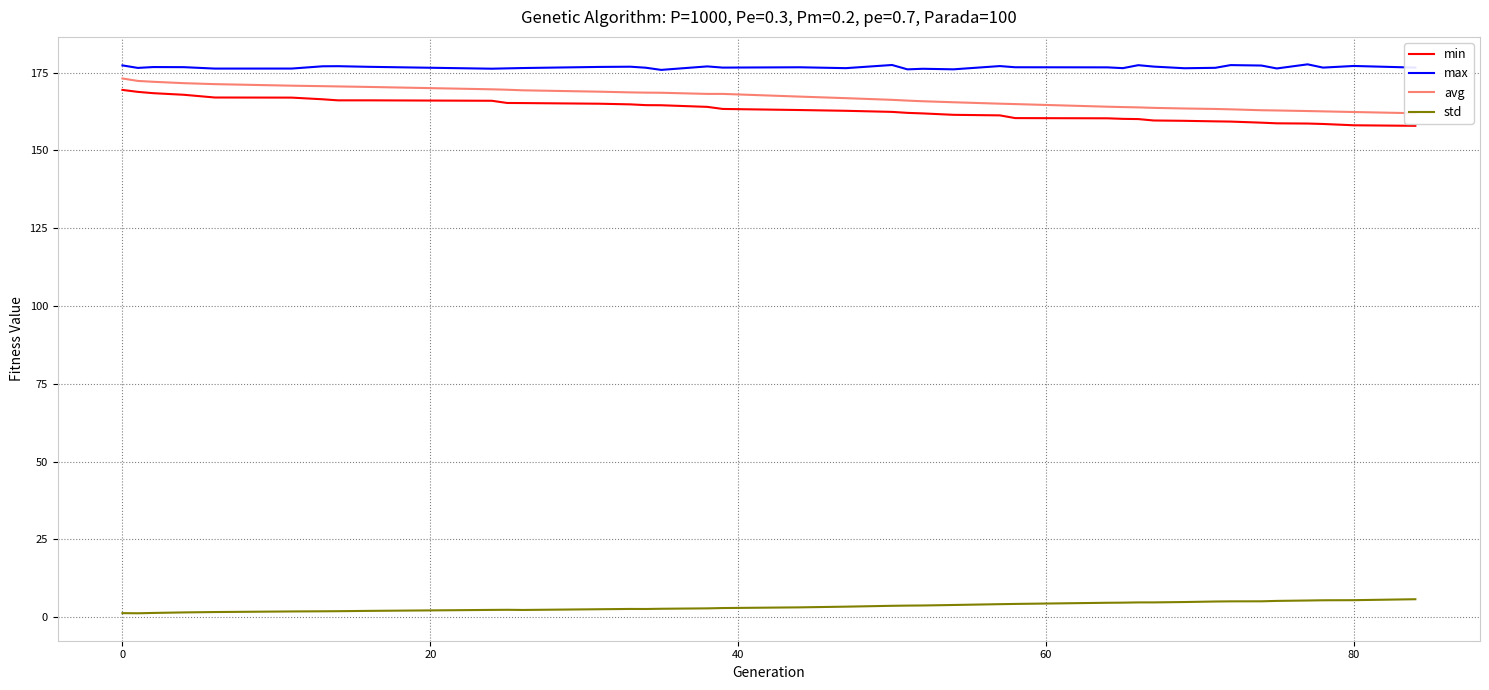

True or false: min and std cross at least once.

False